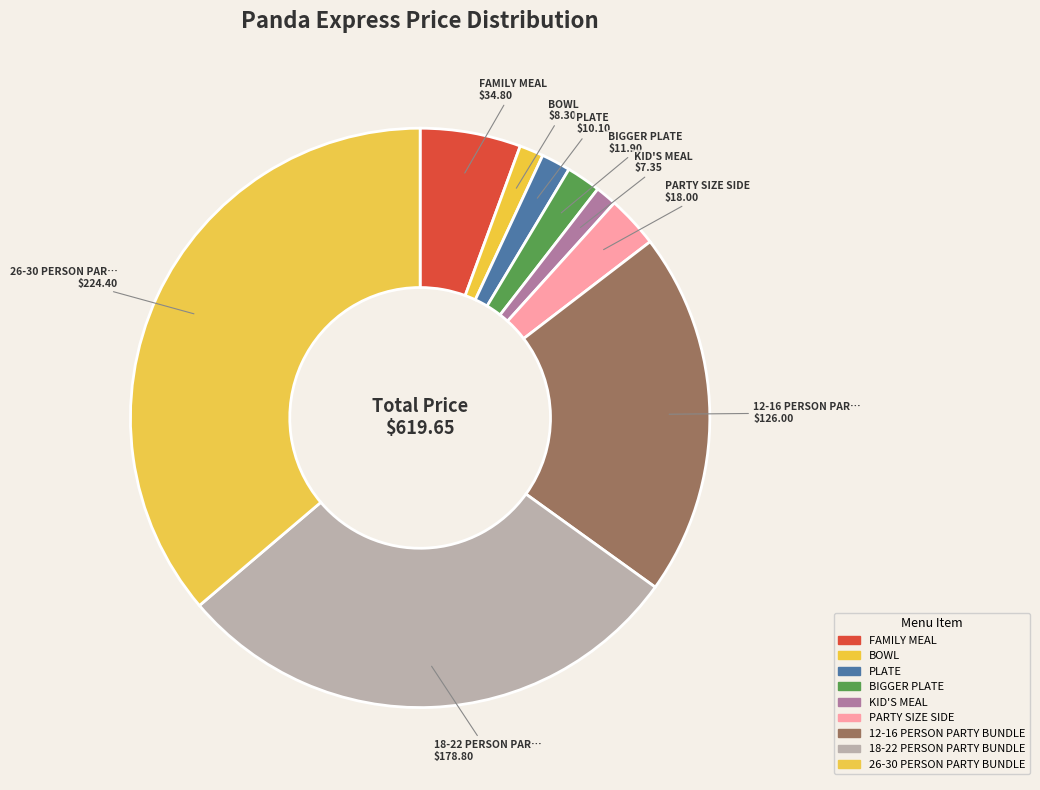

Rank the categories by value from lowest to highest.

KID'S MEAL, BOWL, PLATE, BIGGER PLATE, PARTY SIZE SIDE, FAMILY MEAL, 12-16 PERSON PARTY BUNDLE, 18-22 PERSON PARTY BUNDLE, 26-30 PERSON PARTY BUNDLE